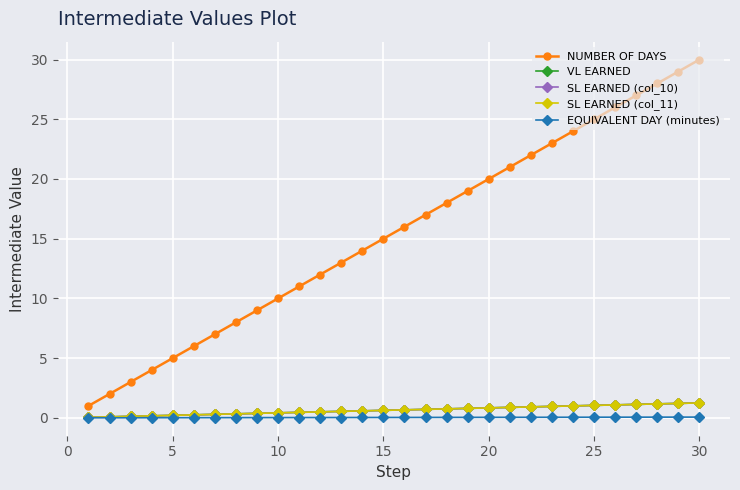

True or false: VL EARNED has more than 2 points higher than both neighbors.

False